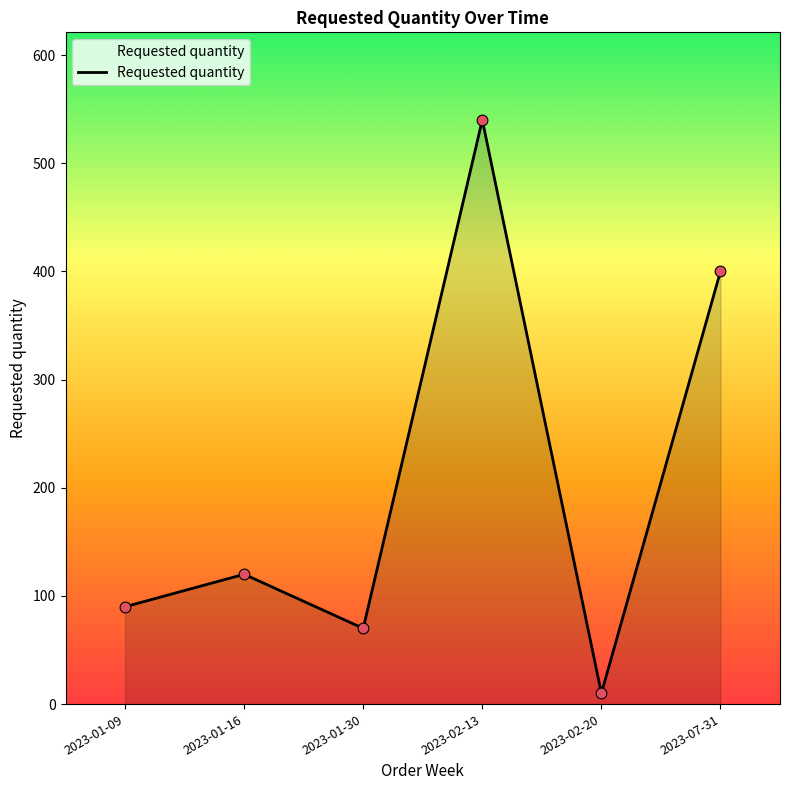

What is the change in value from 2023-01-16 to 2023-07-31?

+280